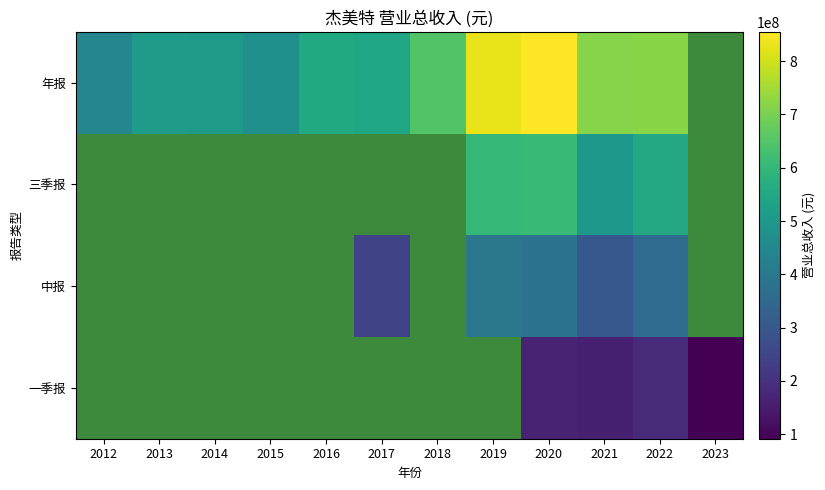

List the series in order of their peak value, highest first.

年报, 三季报, 中报, 一季报